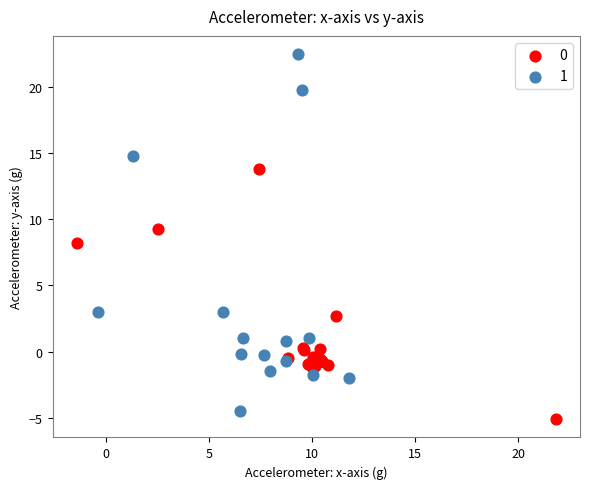

Which series has the widest spread of Y values?

1